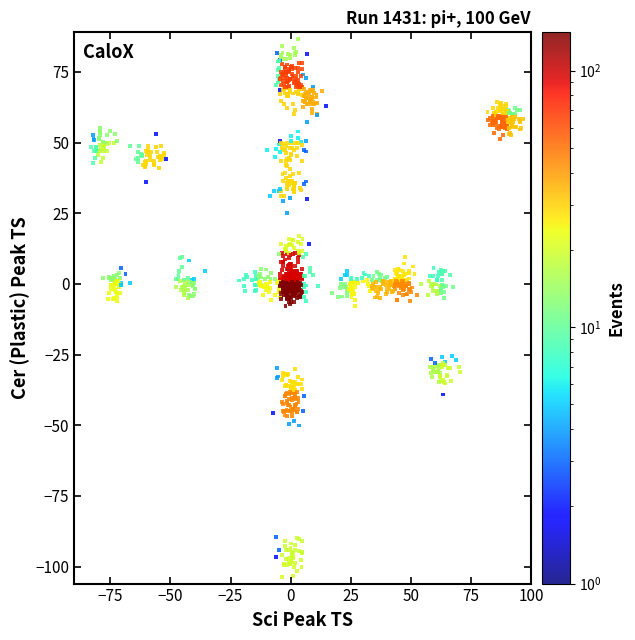

What is the range of Y values (max minus min)?

190.5